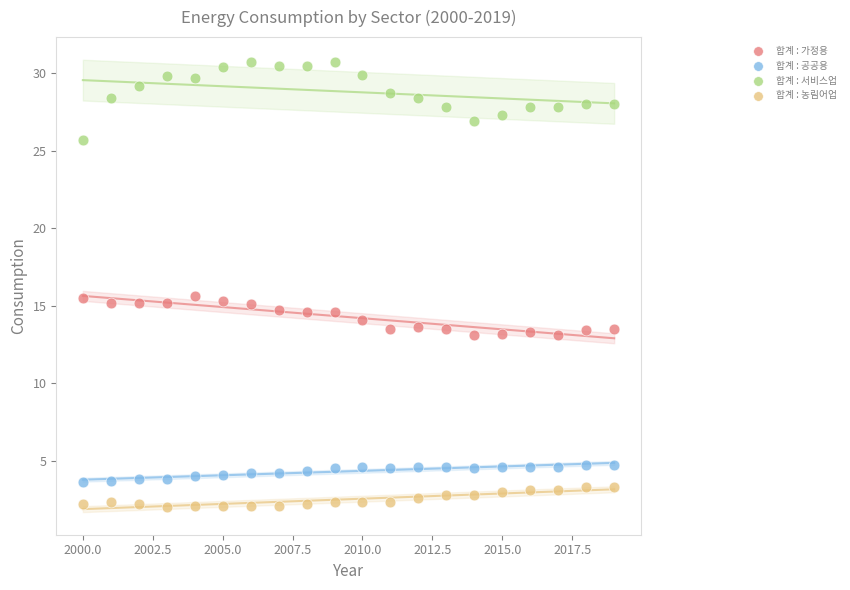

Which series contains the highest Y value?

합계 : 서비스업